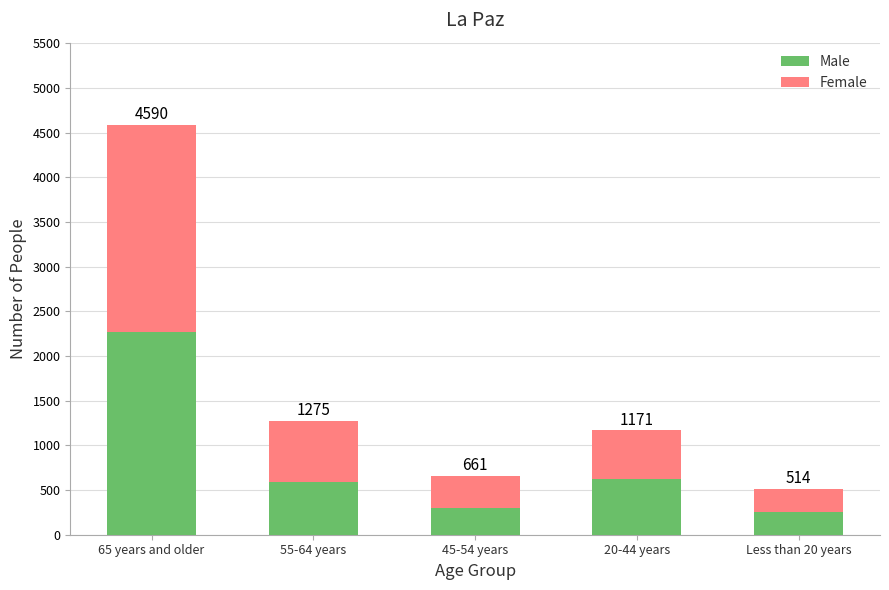

What are all the series names shown in the legend?

Male, Female